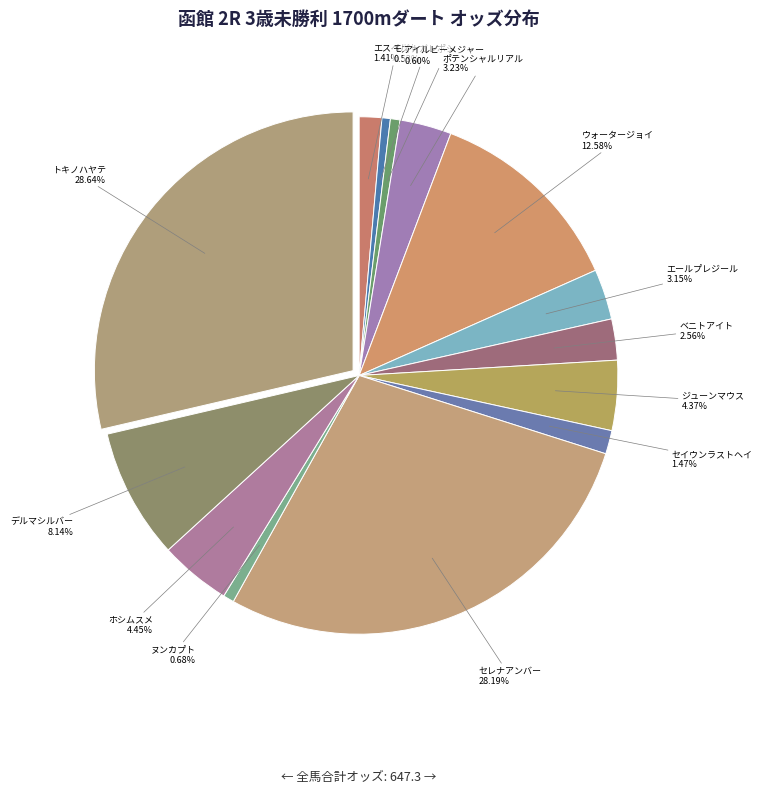

To the nearest percent, what portion does モズナガレボシ represent?

1%